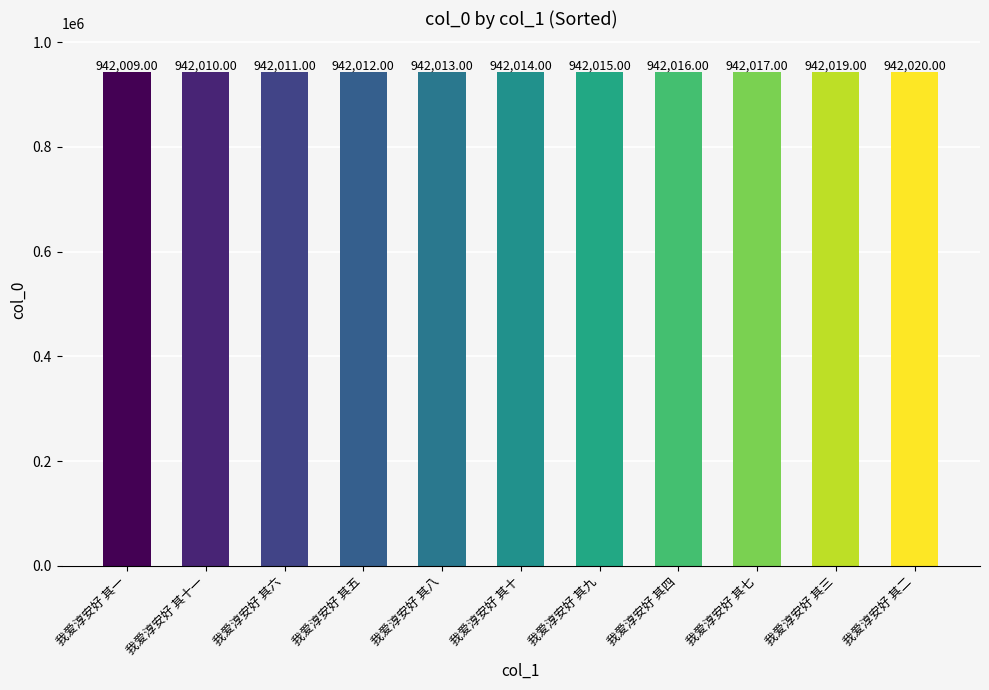

Reading left to right, list all the values displayed in this chart.

我爱淳安好 其一=942009	我爱淳安好 其十一=942010	我爱淳安好 其六=942011	我爱淳安好 其五=942012	我爱淳安好 其八=942013	我爱淳安好 其十=942014	我爱淳安好 其九=942015	我爱淳安好 其四=942016	我爱淳安好 其七=942017	我爱淳安好 其三=942019	我爱淳安好 其二=942020